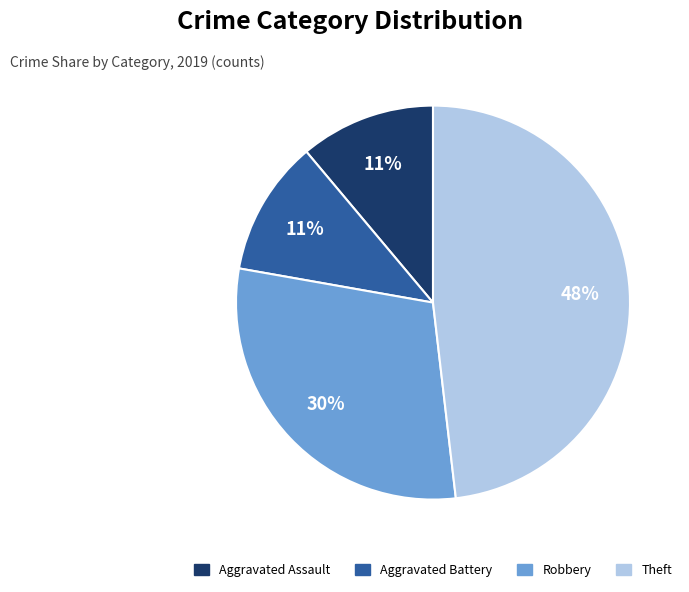

Approximately how many times larger is the value at Aggravated Assault compared to Robbery?

0.4